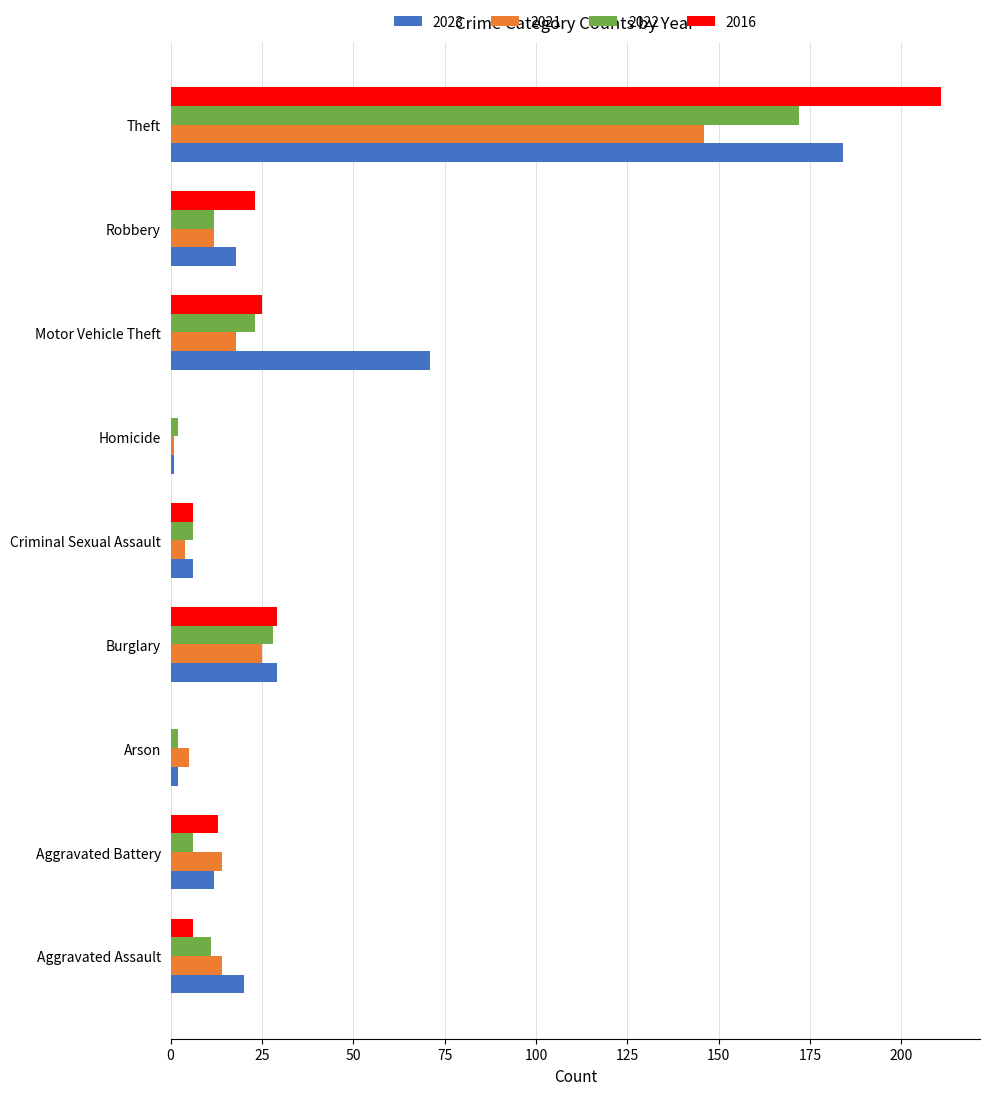

What is the sum of the 2021 values at Arson and Homicide?

6